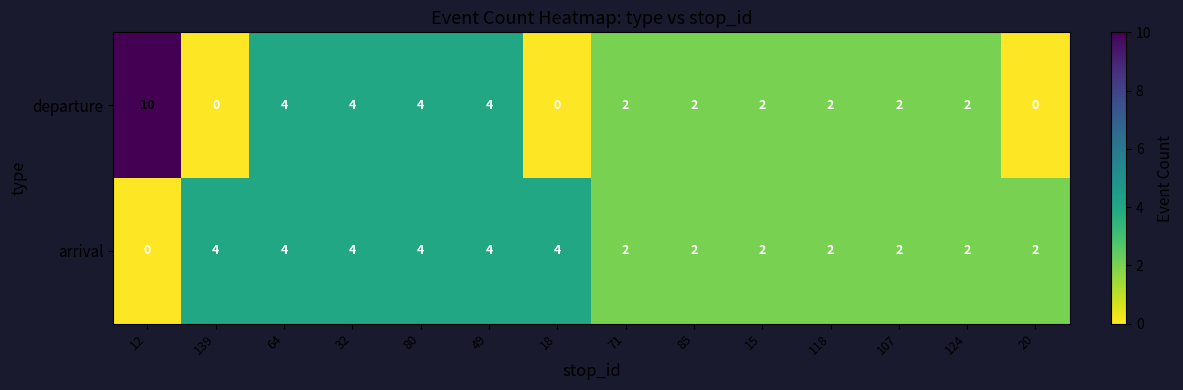

Reading left to right, transcribe all the data shown in this chart.

departure: 12=10	139=0	64=4	32=4	80=4	49=4	18=0	71=2	85=2	15=2	118=2	107=2	124=2	20=0
arrival: 12=0	139=4	64=4	32=4	80=4	49=4	18=4	71=2	85=2	15=2	118=2	107=2	124=2	20=2